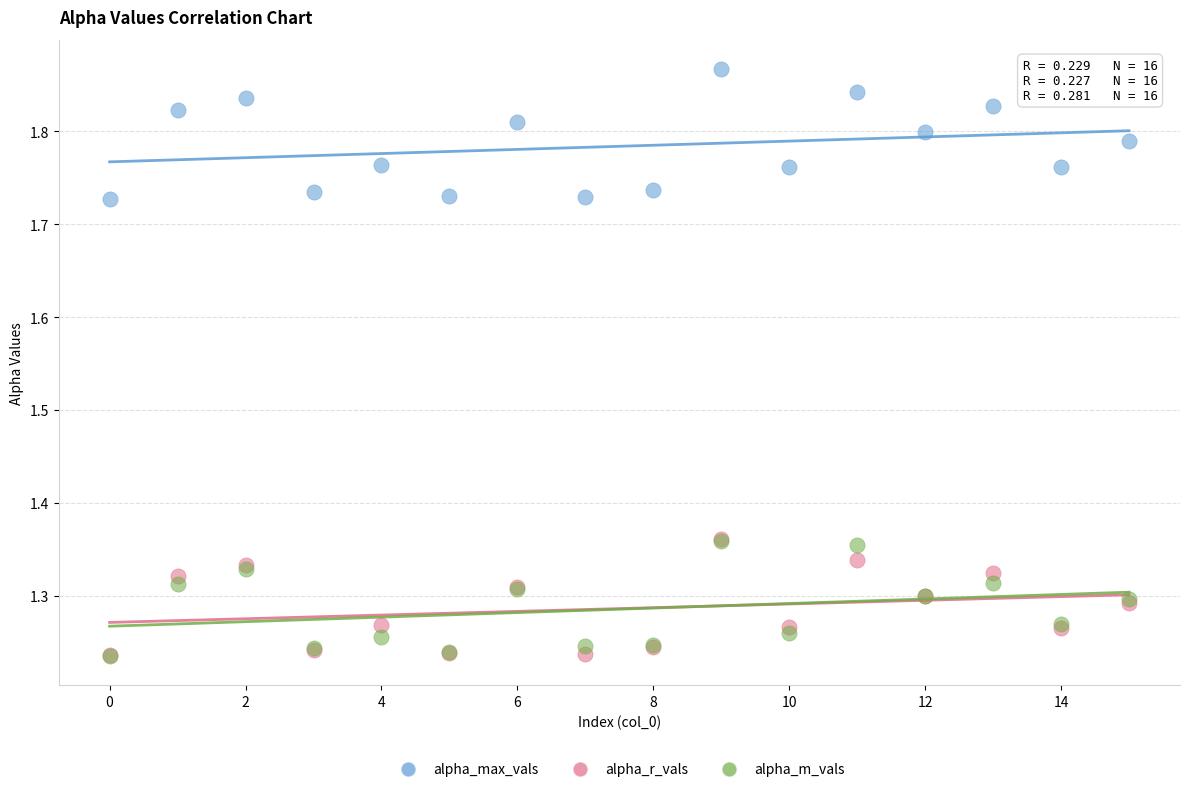

Which series has the widest spread of Y values?

alpha_max_vals